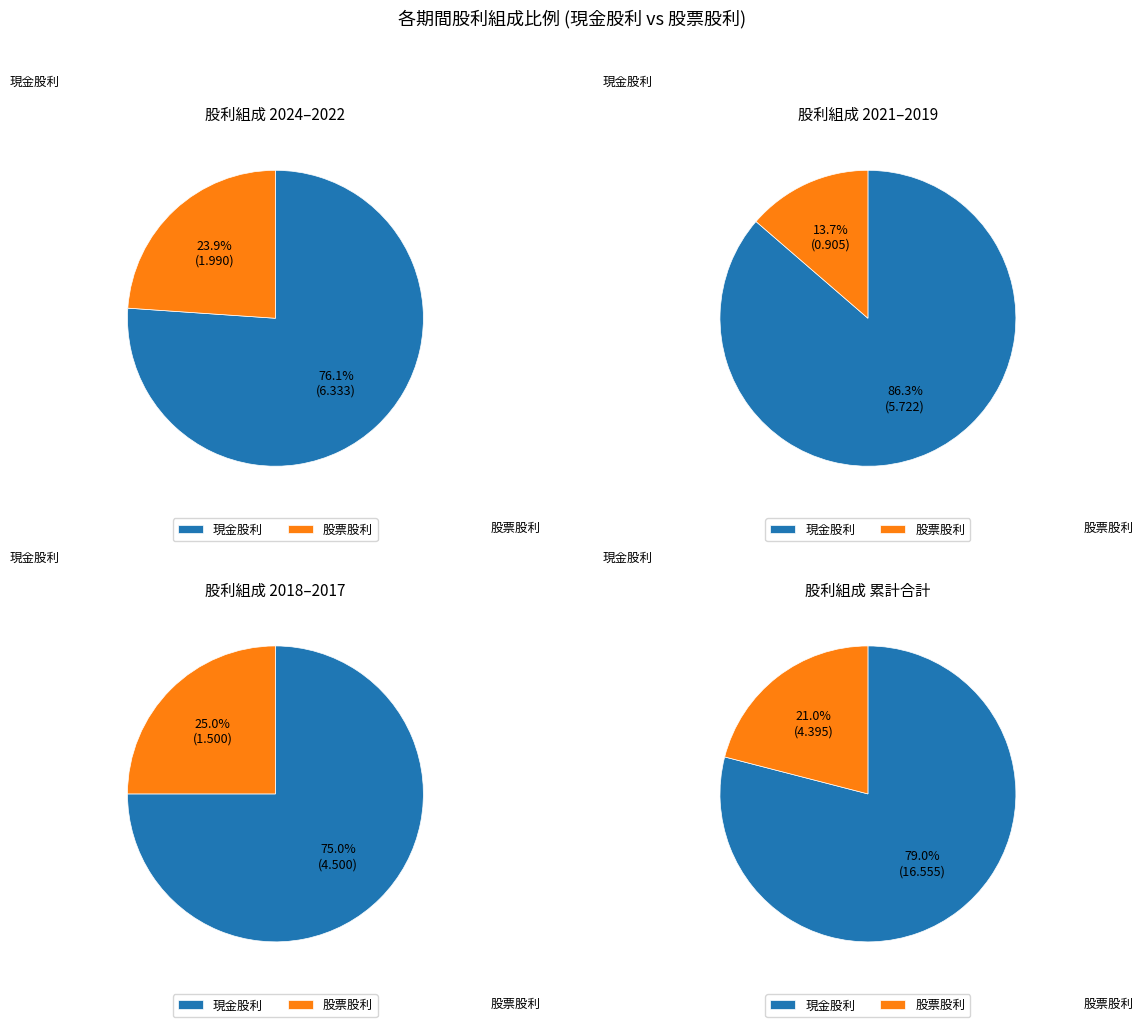

Which series has the widest spread of values?

現金股利合計